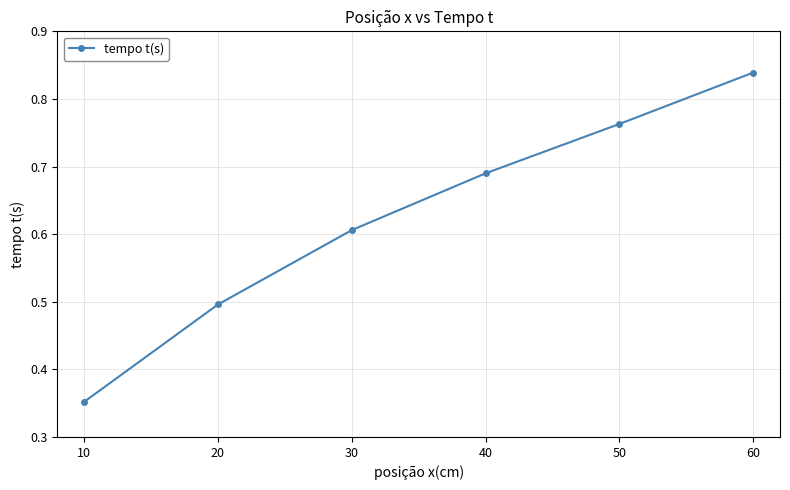

The chart shows a value of 0.8 at 10. True or false?

False